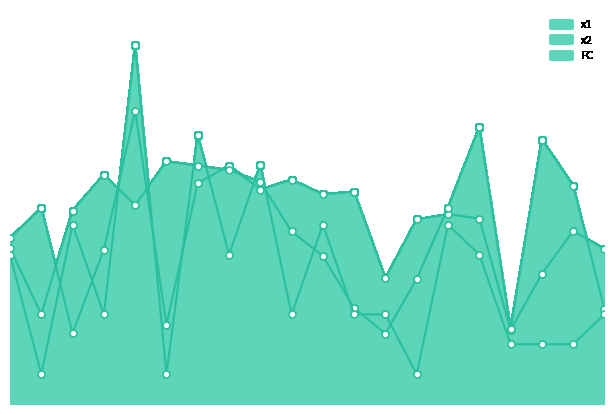

At which label does FC reach its minimum?

2